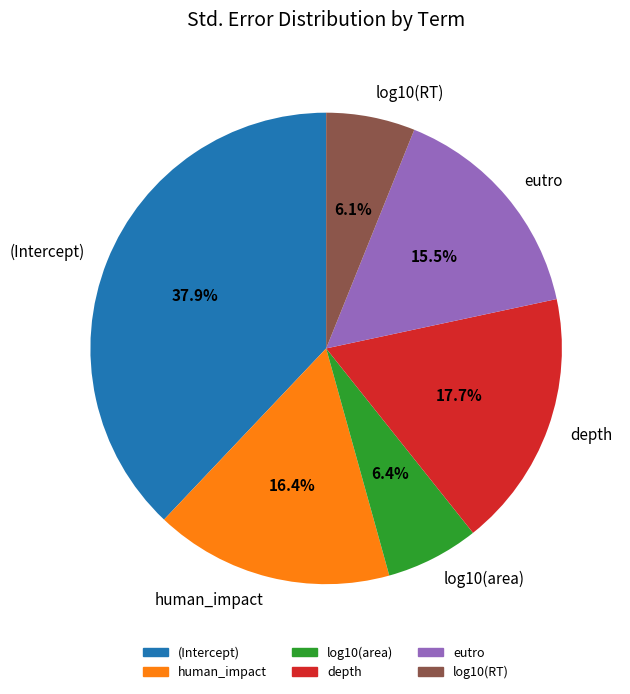

Is the sum of eutro and depth greater than half?

No